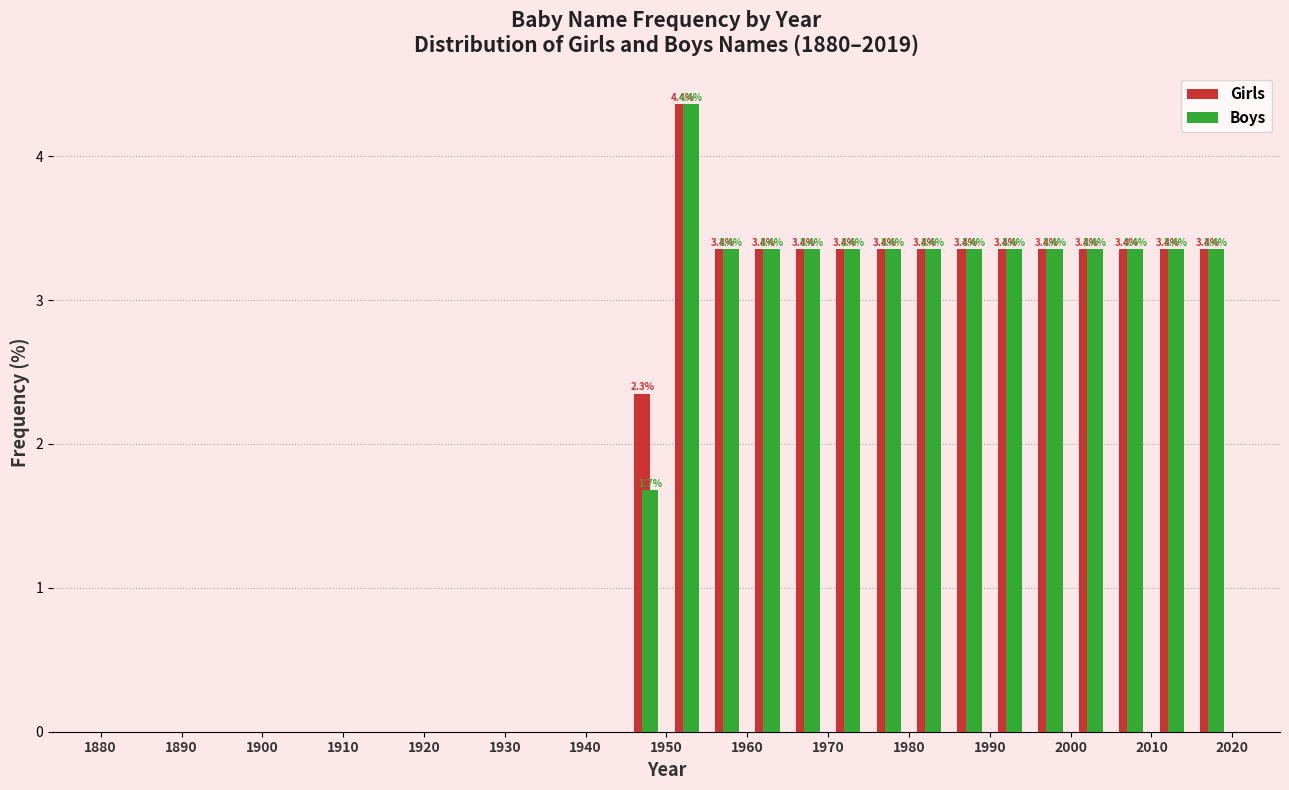

In the Girls series, which range on the x-axis has the tallest bar?

1950 to 1955